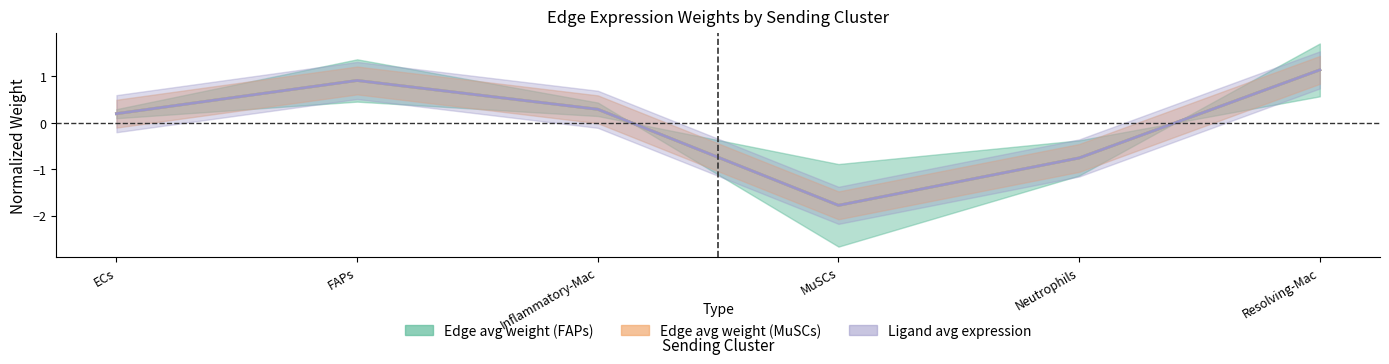

What is the value of the Edge total expression weight (FAPs) point at the 2nd from the left?

0.9